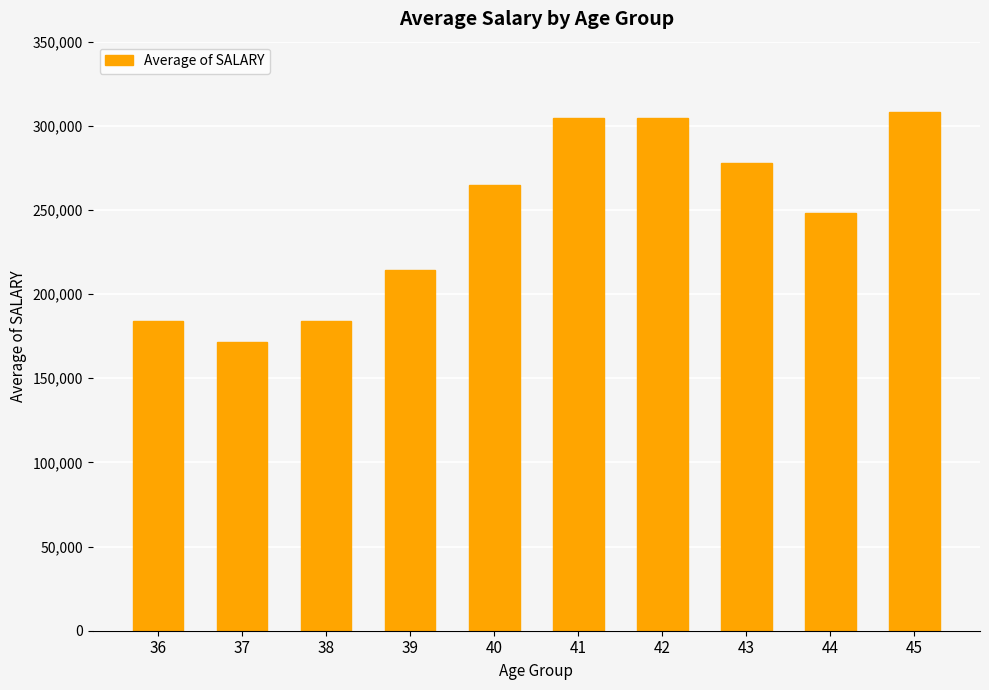

At which label does the data first exceed 264955?

40